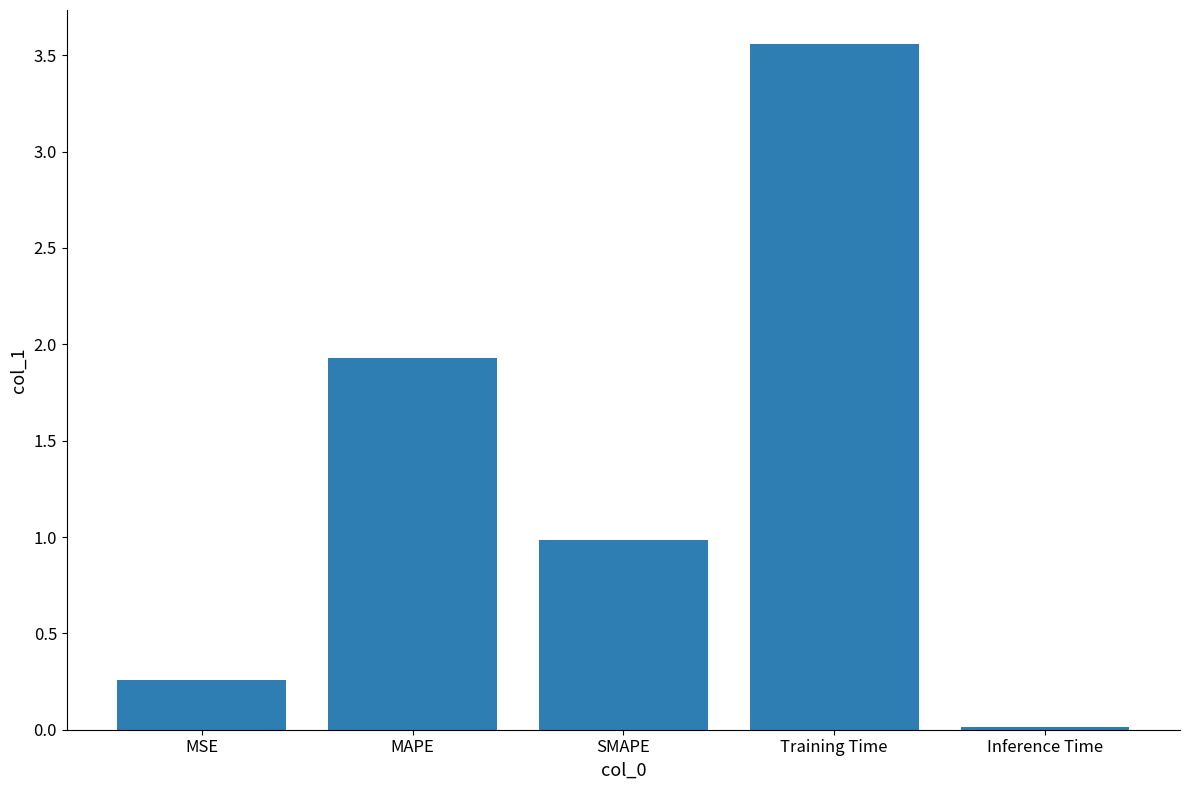

Is it true that the value at MAPE is 2.9?

False